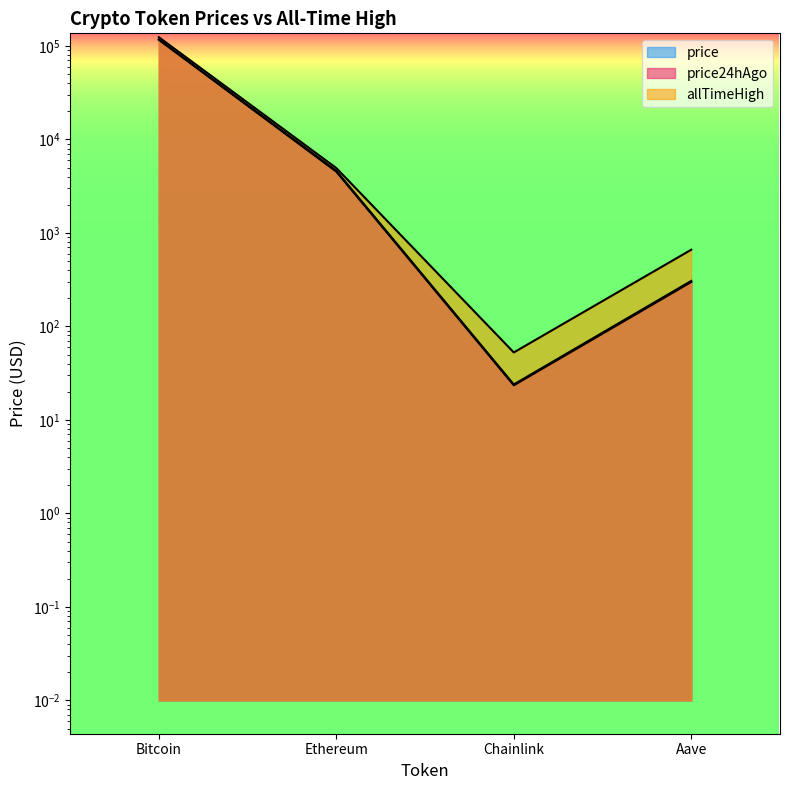

At which category does price24hAgo reach its first local valley?

Chainlink